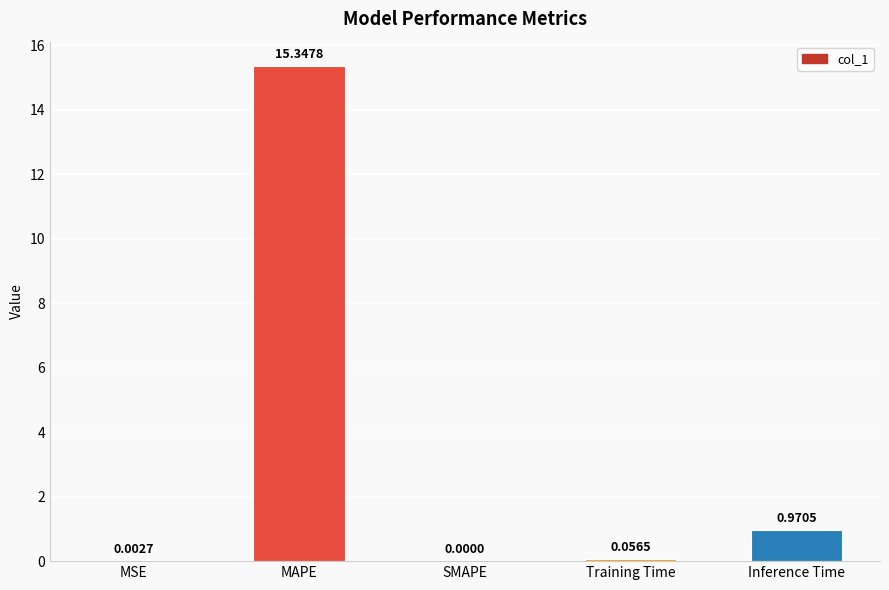

What is the change in value from MAPE to Training Time?

-15.3